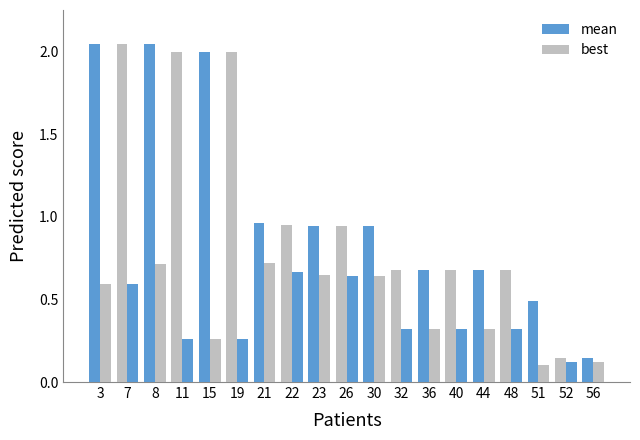

Does the chart contain any negative values?

No